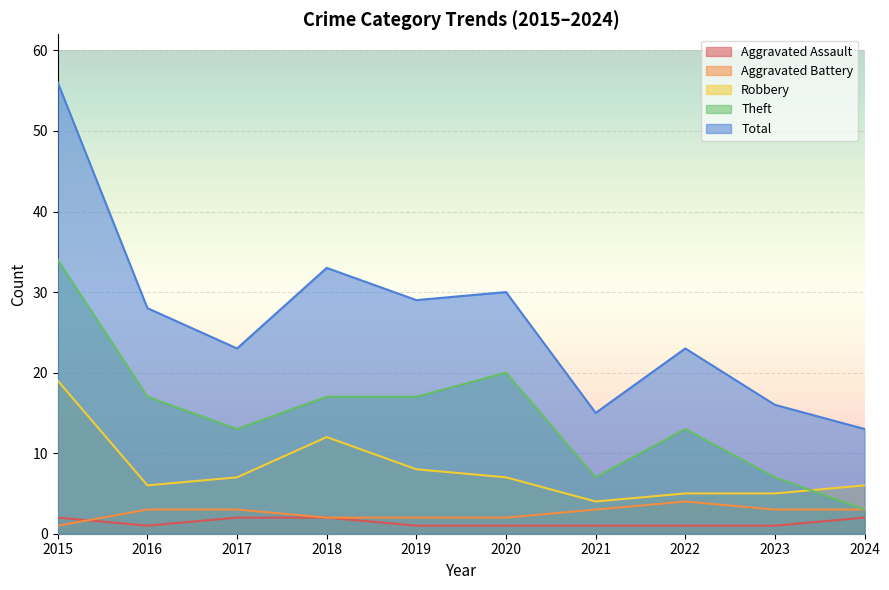

True or false: Total and Aggravated Assault intersect in this chart.

False